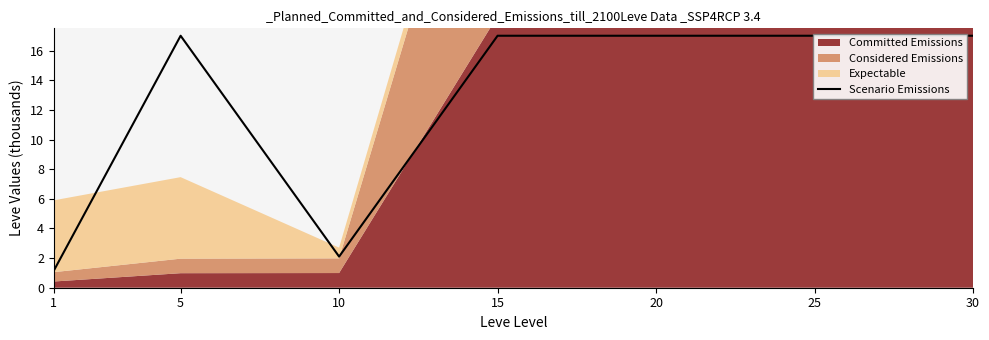

Which label corresponds to the smallest value in the chart?

1